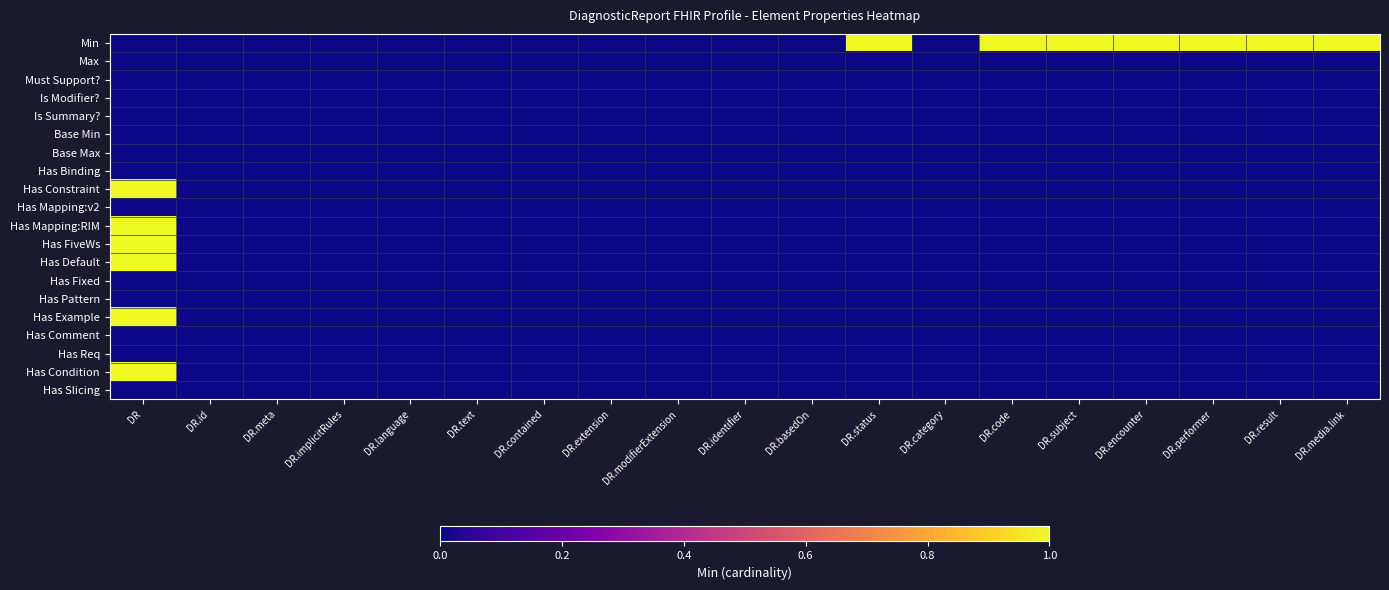

Reading right to left, list all the values displayed in this chart.

Min: DR.media.link=1	DR.result=1	DR.performer=1	DR.encounter=1	DR.subject=1	DR.code=1	DR.category=0	DR.status=1	DR.basedOn=0	DR.identifier=0	DR.modifierExtension=0	DR.extension=0	DR.contained=0	DR.text=0	DR.language=0	DR.implicitRules=0	DR.meta=0	DR.id=0	DR=0
Max: DR.media.link=0	DR.result=0	DR.performer=0	DR.encounter=0	DR.subject=0	DR.code=0	DR.category=0	DR.status=0	DR.basedOn=0	DR.identifier=0	DR.modifierExtension=0	DR.extension=0	DR.contained=0	DR.text=0	DR.language=0	DR.implicitRules=0	DR.meta=0	DR.id=0	DR=0
Must Support?: DR.media.link=0	DR.result=0	DR.performer=0	DR.encounter=0	DR.subject=0	DR.code=0	DR.category=0	DR.status=0	DR.basedOn=0	DR.identifier=0	DR.modifierExtension=0	DR.extension=0	DR.contained=0	DR.text=0	DR.language=0	DR.implicitRules=0	DR.meta=0	DR.id=0	DR=0
Is Modifier?: DR.media.link=0	DR.result=0	DR.performer=0	DR.encounter=0	DR.subject=0	DR.code=0	DR.category=0	DR.status=0	DR.basedOn=0	DR.identifier=0	DR.modifierExtension=0	DR.extension=0	DR.contained=0	DR.text=0	DR.language=0	DR.implicitRules=0	DR.meta=0	DR.id=0	DR=0
Is Summary?: DR.media.link=0	DR.result=0	DR.performer=0	DR.encounter=0	DR.subject=0	DR.code=0	DR.category=0	DR.status=0	DR.basedOn=0	DR.identifier=0	DR.modifierExtension=0	DR.extension=0	DR.contained=0	DR.text=0	DR.language=0	DR.implicitRules=0	DR.meta=0	DR.id=0	DR=0
Base Min: DR.media.link=0	DR.result=0	DR.performer=0	DR.encounter=0	DR.subject=0	DR.code=0	DR.category=0	DR.status=0	DR.basedOn=0	DR.identifier=0	DR.modifierExtension=0	DR.extension=0	DR.contained=0	DR.text=0	DR.language=0	DR.implicitRules=0	DR.meta=0	DR.id=0	DR=0
Base Max: DR.media.link=0	DR.result=0	DR.performer=0	DR.encounter=0	DR.subject=0	DR.code=0	DR.category=0	DR.status=0	DR.basedOn=0	DR.identifier=0	DR.modifierExtension=0	DR.extension=0	DR.contained=0	DR.text=0	DR.language=0	DR.implicitRules=0	DR.meta=0	DR.id=0	DR=0
Has Binding: DR.media.link=0	DR.result=0	DR.performer=0	DR.encounter=0	DR.subject=0	DR.code=0	DR.category=0	DR.status=0	DR.basedOn=0	DR.identifier=0	DR.modifierExtension=0	DR.extension=0	DR.contained=0	DR.text=0	DR.language=0	DR.implicitRules=0	DR.meta=0	DR.id=0	DR=0
Has Constraint: DR.media.link=0	DR.result=0	DR.performer=0	DR.encounter=0	DR.subject=0	DR.code=0	DR.category=0	DR.status=0	DR.basedOn=0	DR.identifier=0	DR.modifierExtension=0	DR.extension=0	DR.contained=0	DR.text=0	DR.language=0	DR.implicitRules=0	DR.meta=0	DR.id=0	DR=1
Has Mapping:v2: DR.media.link=0	DR.result=0	DR.performer=0	DR.encounter=0	DR.subject=0	DR.code=0	DR.category=0	DR.status=0	DR.basedOn=0	DR.identifier=0	DR.modifierExtension=0	DR.extension=0	DR.contained=0	DR.text=0	DR.language=0	DR.implicitRules=0	DR.meta=0	DR.id=0	DR=0
Has Mapping:RIM: DR.media.link=0	DR.result=0	DR.performer=0	DR.encounter=0	DR.subject=0	DR.code=0	DR.category=0	DR.status=0	DR.basedOn=0	DR.identifier=0	DR.modifierExtension=0	DR.extension=0	DR.contained=0	DR.text=0	DR.language=0	DR.implicitRules=0	DR.meta=0	DR.id=0	DR=1
Has FiveWs: DR.media.link=0	DR.result=0	DR.performer=0	DR.encounter=0	DR.subject=0	DR.code=0	DR.category=0	DR.status=0	DR.basedOn=0	DR.identifier=0	DR.modifierExtension=0	DR.extension=0	DR.contained=0	DR.text=0	DR.language=0	DR.implicitRules=0	DR.meta=0	DR.id=0	DR=1
Has Default: DR.media.link=0	DR.result=0	DR.performer=0	DR.encounter=0	DR.subject=0	DR.code=0	DR.category=0	DR.status=0	DR.basedOn=0	DR.identifier=0	DR.modifierExtension=0	DR.extension=0	DR.contained=0	DR.text=0	DR.language=0	DR.implicitRules=0	DR.meta=0	DR.id=0	DR=1
Has Fixed: DR.media.link=0	DR.result=0	DR.performer=0	DR.encounter=0	DR.subject=0	DR.code=0	DR.category=0	DR.status=0	DR.basedOn=0	DR.identifier=0	DR.modifierExtension=0	DR.extension=0	DR.contained=0	DR.text=0	DR.language=0	DR.implicitRules=0	DR.meta=0	DR.id=0	DR=0
Has Pattern: DR.media.link=0	DR.result=0	DR.performer=0	DR.encounter=0	DR.subject=0	DR.code=0	DR.category=0	DR.status=0	DR.basedOn=0	DR.identifier=0	DR.modifierExtension=0	DR.extension=0	DR.contained=0	DR.text=0	DR.language=0	DR.implicitRules=0	DR.meta=0	DR.id=0	DR=0
Has Example: DR.media.link=0	DR.result=0	DR.performer=0	DR.encounter=0	DR.subject=0	DR.code=0	DR.category=0	DR.status=0	DR.basedOn=0	DR.identifier=0	DR.modifierExtension=0	DR.extension=0	DR.contained=0	DR.text=0	DR.language=0	DR.implicitRules=0	DR.meta=0	DR.id=0	DR=1
Has Comment: DR.media.link=0	DR.result=0	DR.performer=0	DR.encounter=0	DR.subject=0	DR.code=0	DR.category=0	DR.status=0	DR.basedOn=0	DR.identifier=0	DR.modifierExtension=0	DR.extension=0	DR.contained=0	DR.text=0	DR.language=0	DR.implicitRules=0	DR.meta=0	DR.id=0	DR=0
Has Req: DR.media.link=0	DR.result=0	DR.performer=0	DR.encounter=0	DR.subject=0	DR.code=0	DR.category=0	DR.status=0	DR.basedOn=0	DR.identifier=0	DR.modifierExtension=0	DR.extension=0	DR.contained=0	DR.text=0	DR.language=0	DR.implicitRules=0	DR.meta=0	DR.id=0	DR=0
Has Condition: DR.media.link=0	DR.result=0	DR.performer=0	DR.encounter=0	DR.subject=0	DR.code=0	DR.category=0	DR.status=0	DR.basedOn=0	DR.identifier=0	DR.modifierExtension=0	DR.extension=0	DR.contained=0	DR.text=0	DR.language=0	DR.implicitRules=0	DR.meta=0	DR.id=0	DR=1
Has Slicing: DR.media.link=0	DR.result=0	DR.performer=0	DR.encounter=0	DR.subject=0	DR.code=0	DR.category=0	DR.status=0	DR.basedOn=0	DR.identifier=0	DR.modifierExtension=0	DR.extension=0	DR.contained=0	DR.text=0	DR.language=0	DR.implicitRules=0	DR.meta=0	DR.id=0	DR=0